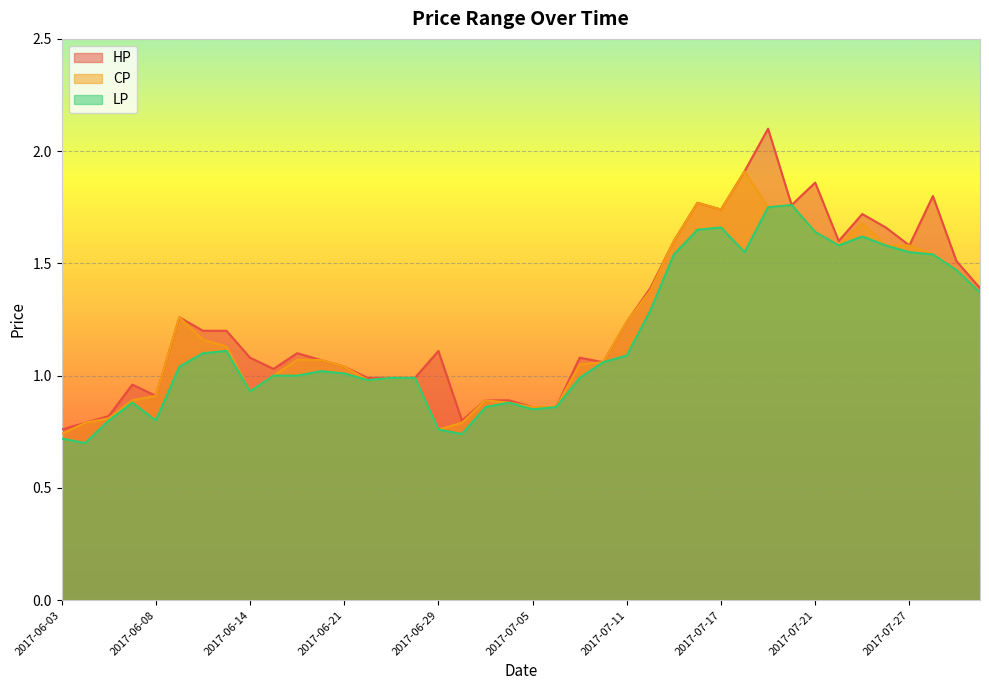

The LP series shows 1.6 at 2017-07-27. True or false?

True